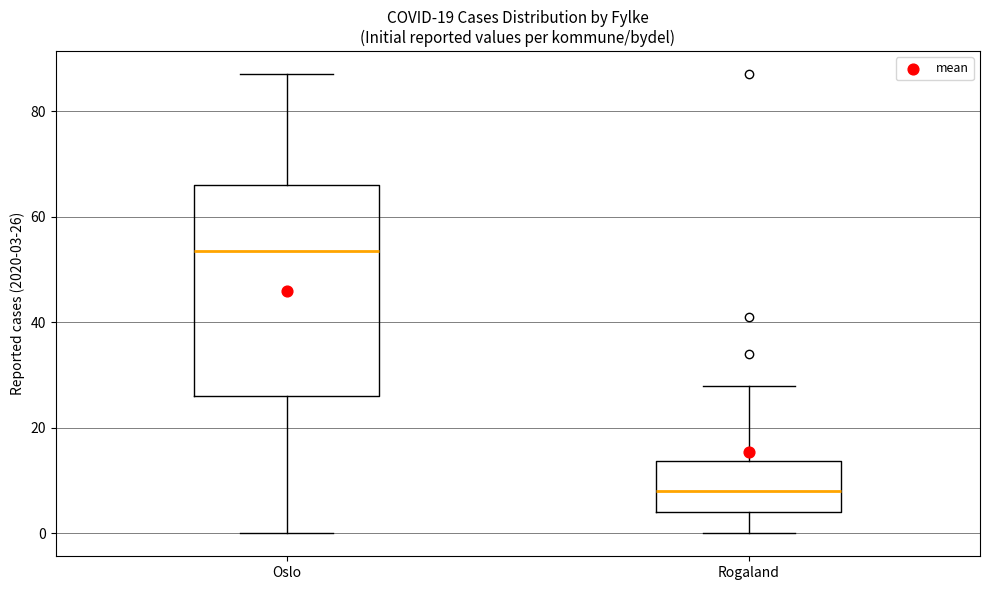

Which box is the tallest, from its lower edge to its upper edge?

Oslo